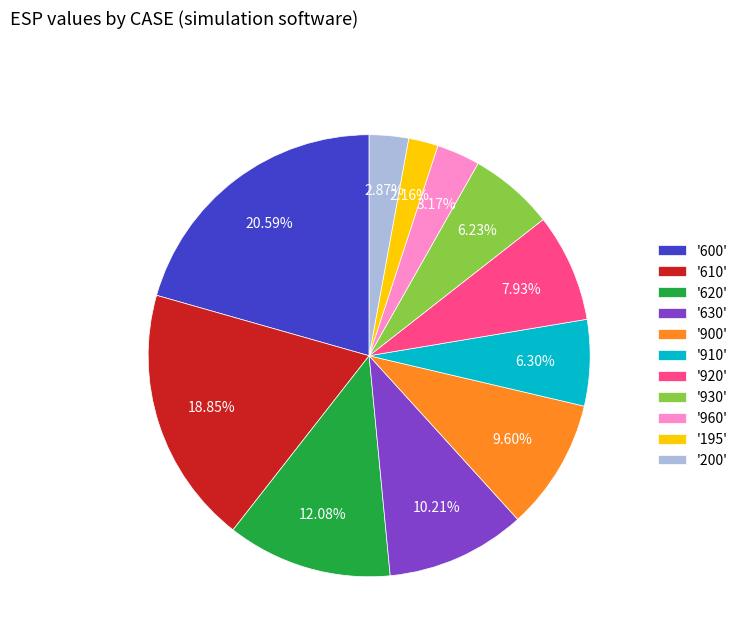

Is there any slice that represents more than half of the pie?

No